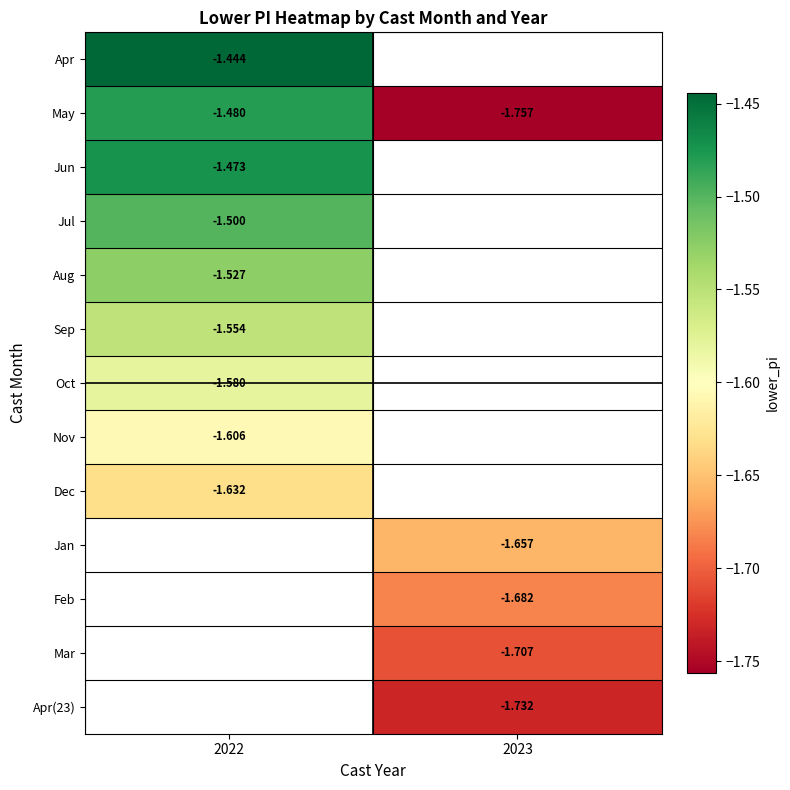

Is the value of Feb at 2023 greater than the value of Apr at 2022?

No